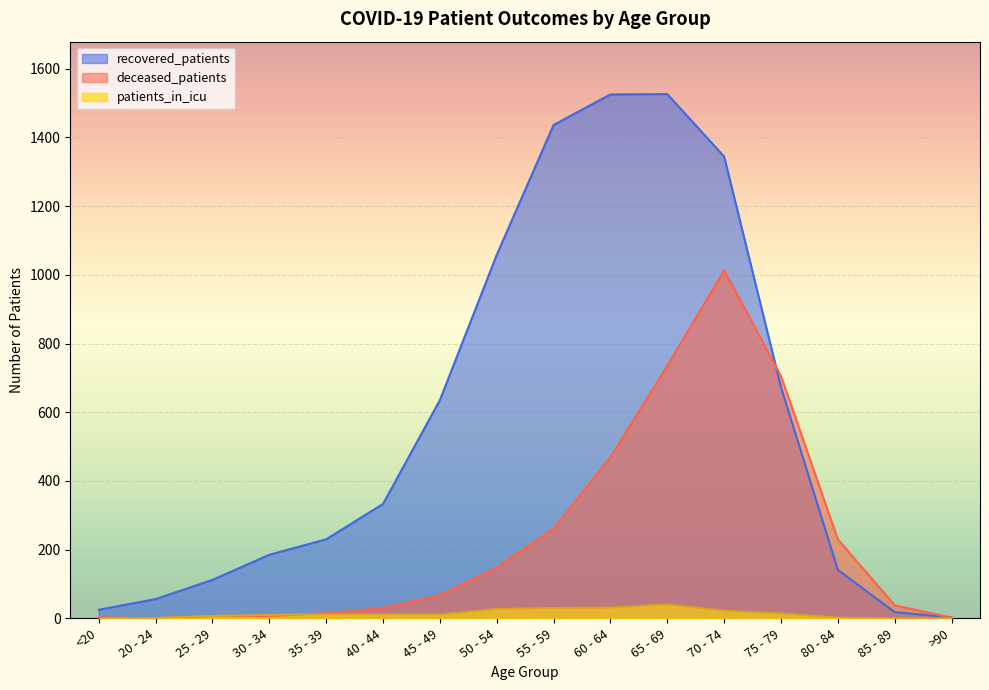

What is the label of the 9th point from the left?

55 - 59